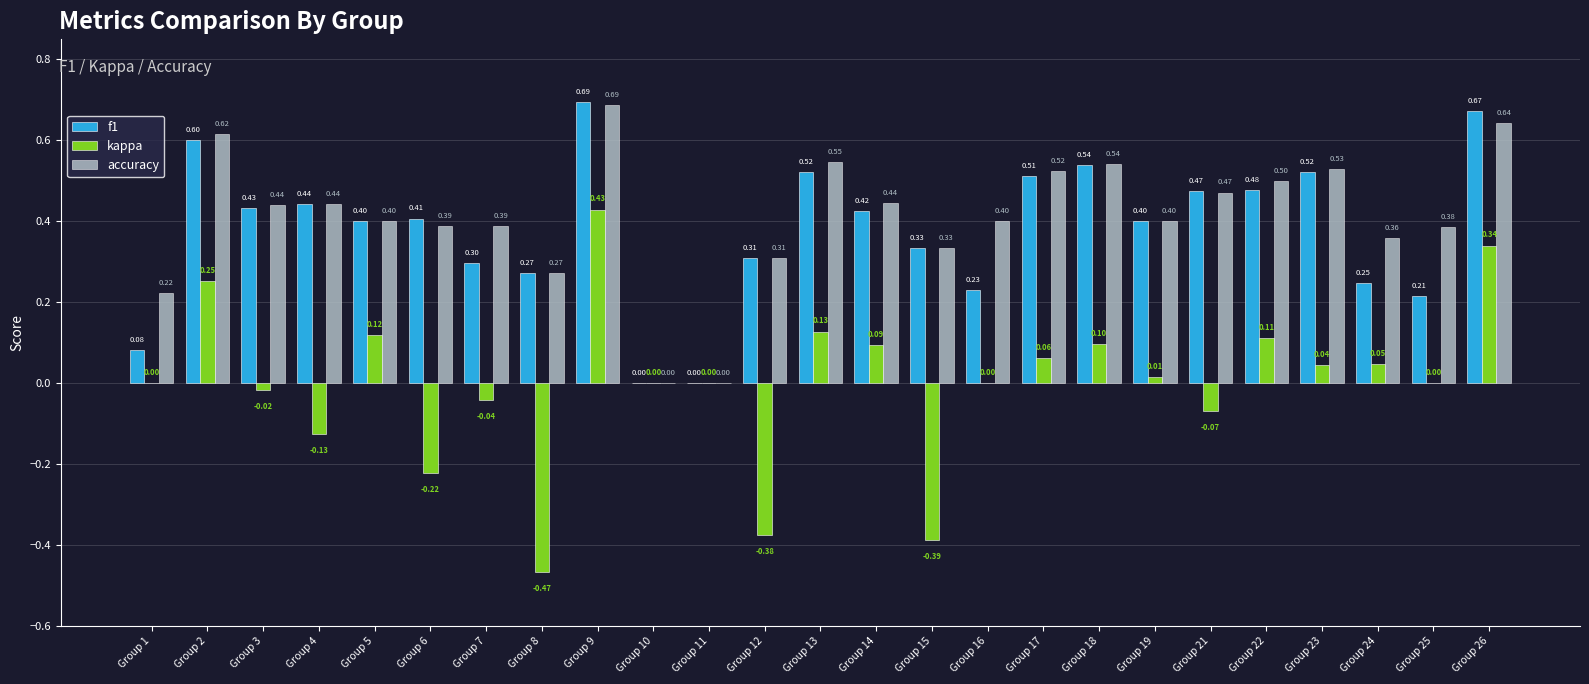

How many groups of bars are there?

25